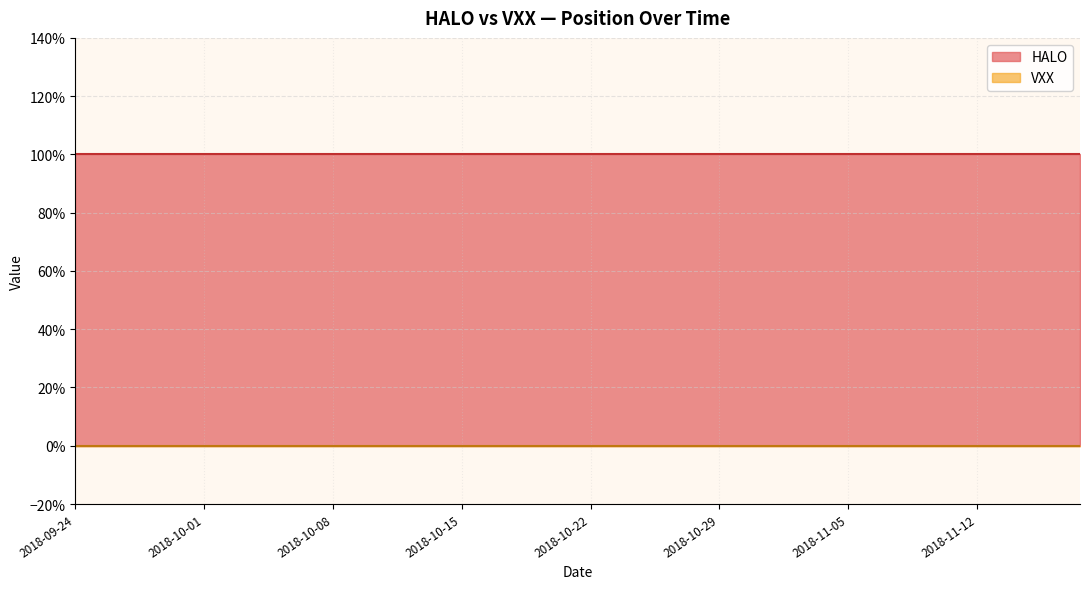

Rank the series by their average value, from highest to lowest.

HALO, VXX